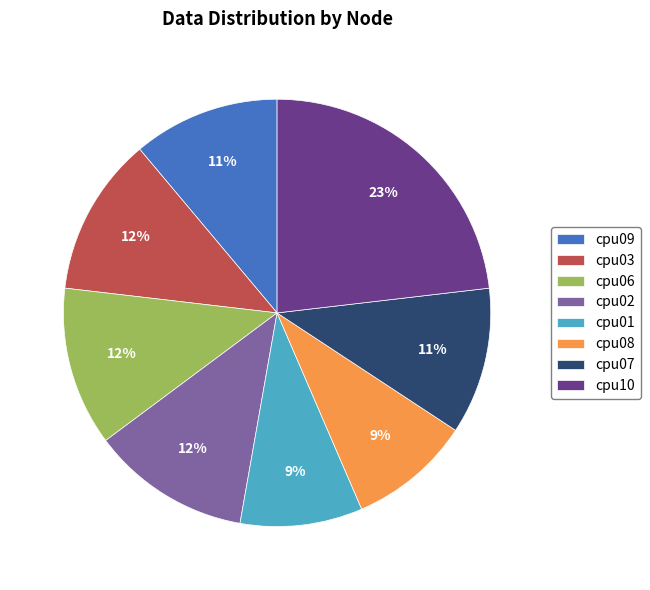

Do cpu07 and cpu09 together represent more than half of the pie?

No